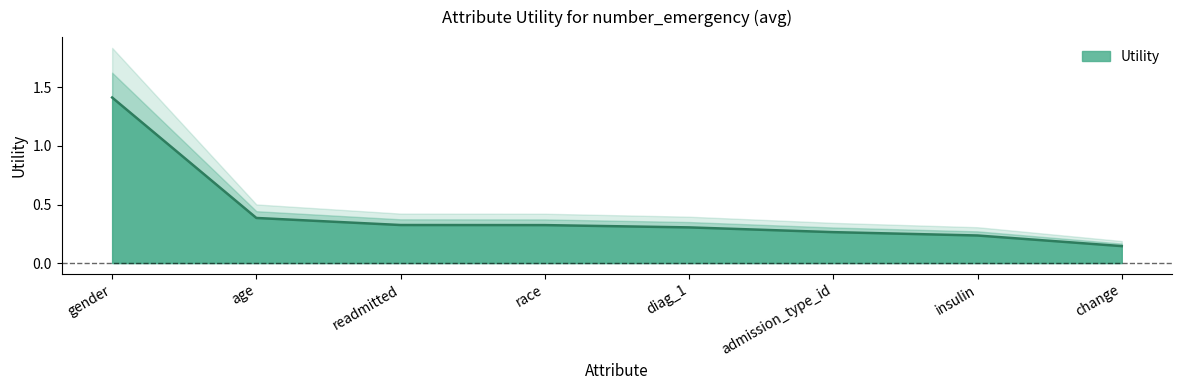

What position from the left is change?

8